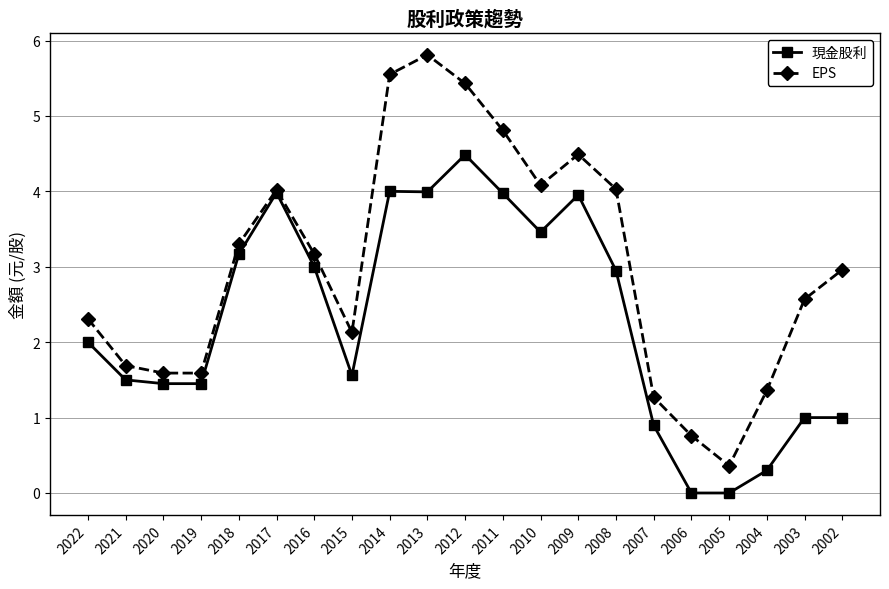

True or false: EPS has more than 2 points higher than both neighbors.

True